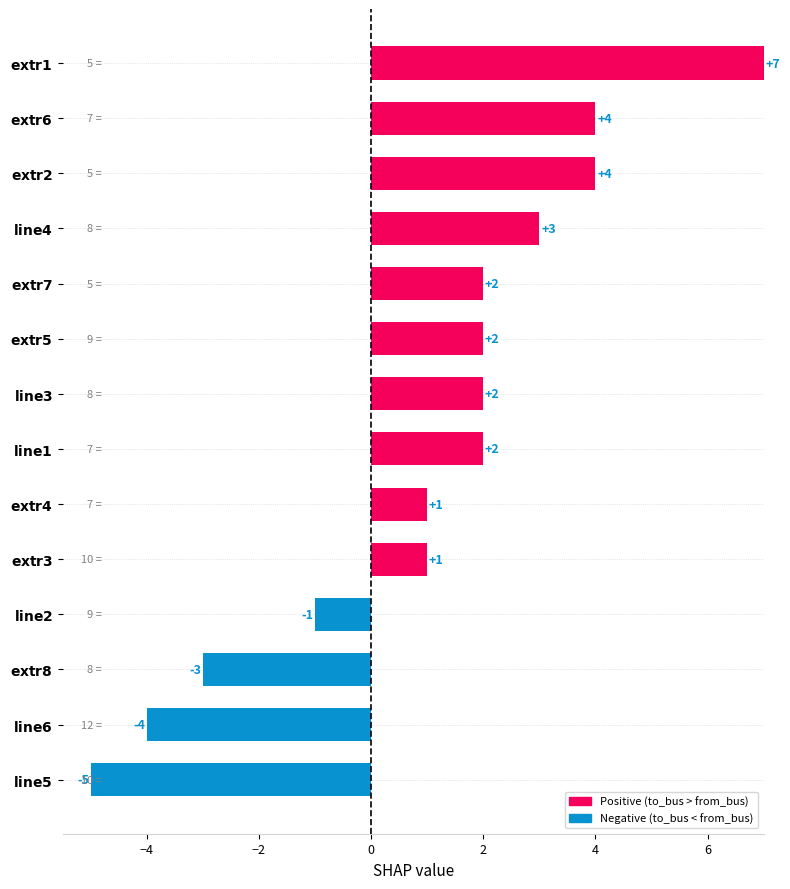

What is the smallest value displayed?

-5